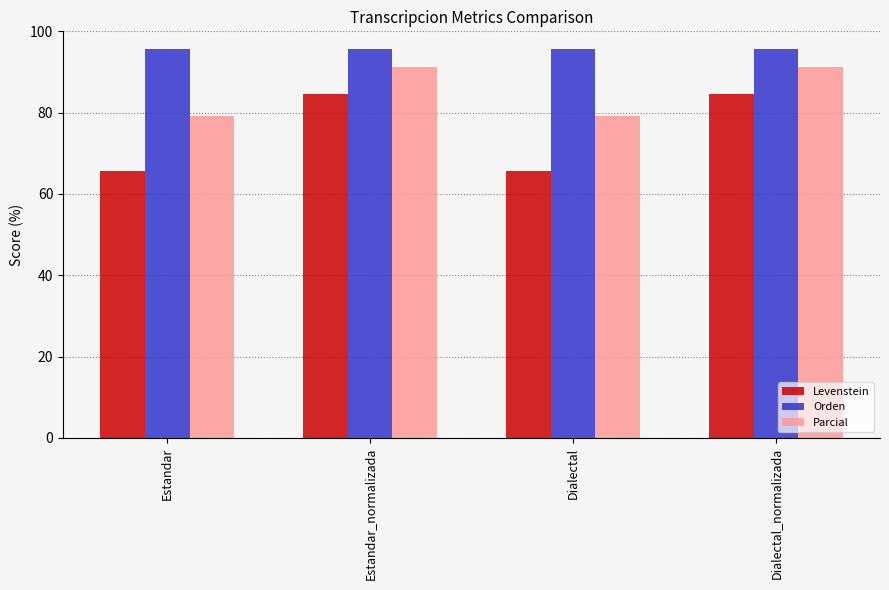

What is the label of the 2nd bar from the right?

Dialectal